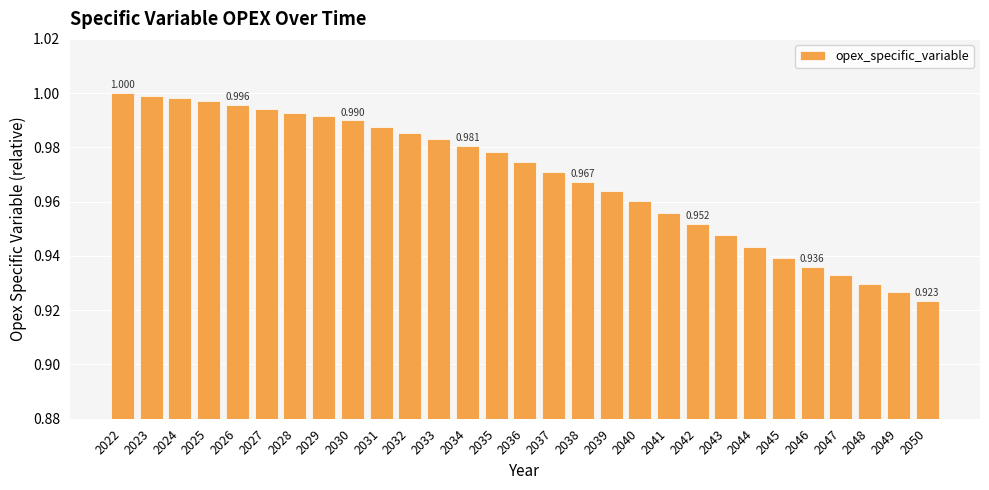

Reading right to left, what are all the values shown in this chart?

2050=0.9	2049=0.9	2048=0.9	2047=0.9	2046=0.9	2045=0.9	2044=0.9	2043=0.9	2042=1.0	2041=1.0	2040=1.0	2039=1.0	2038=1.0	2037=1.0	2036=1.0	2035=1.0	2034=1.0	2033=1.0	2032=1.0	2031=1.0	2030=1.0	2029=1.0	2028=1.0	2027=1.0	2026=1.0	2025=1.0	2024=1.0	2023=1.0	2022=1.0